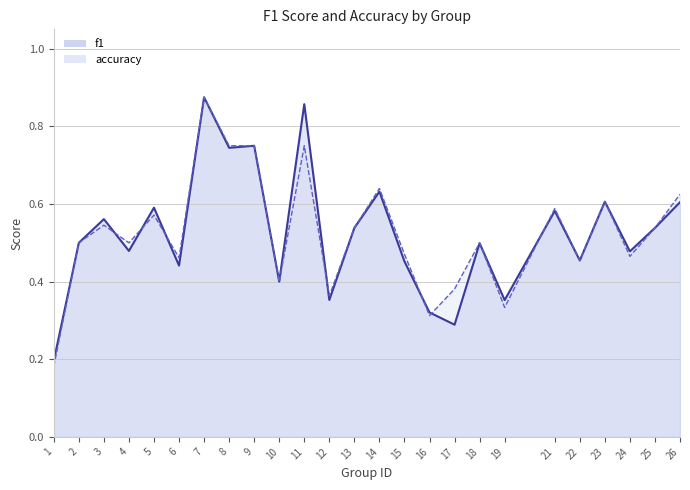

What is the value of the accuracy point at the 1st from the left?

0.2